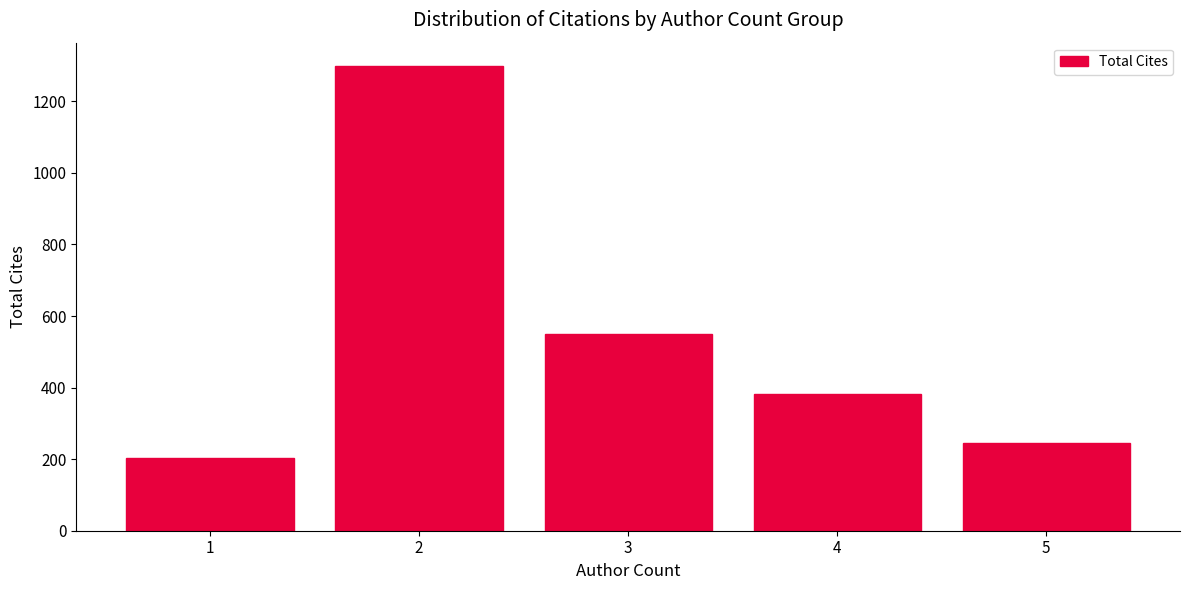

What is the value of the 2nd bar from the left?

1299